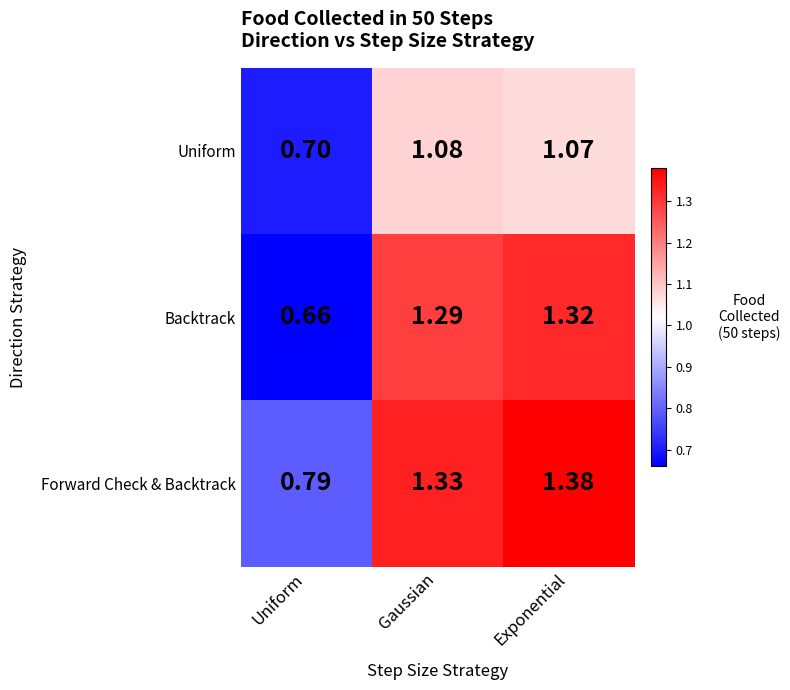

Where is Backtrack nearest to the value 0?

Uniform